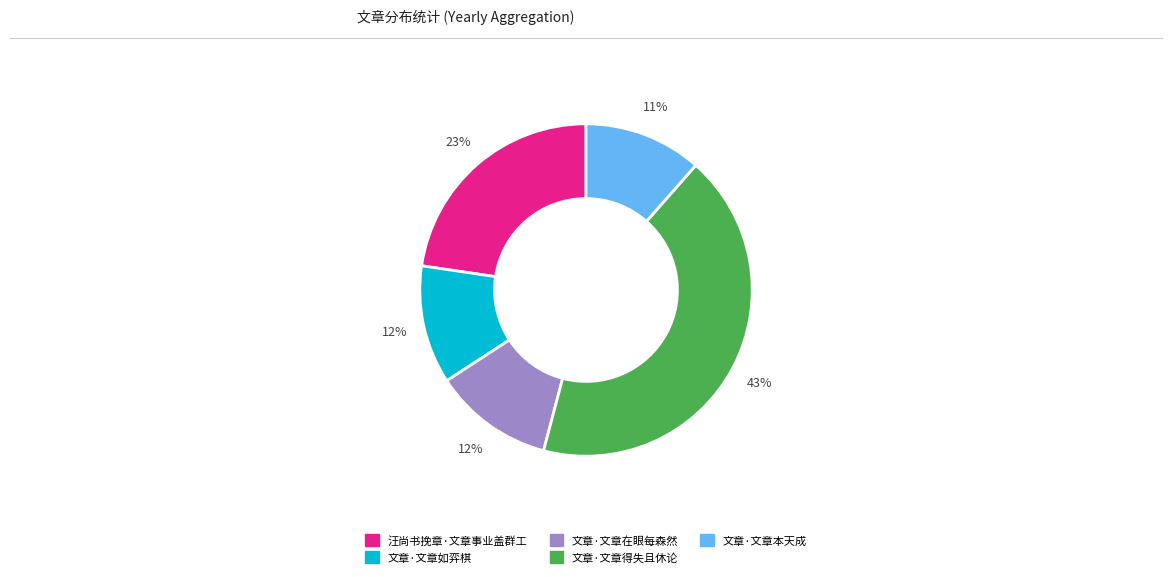

To the nearest percent, what is the average slice percentage?

20%